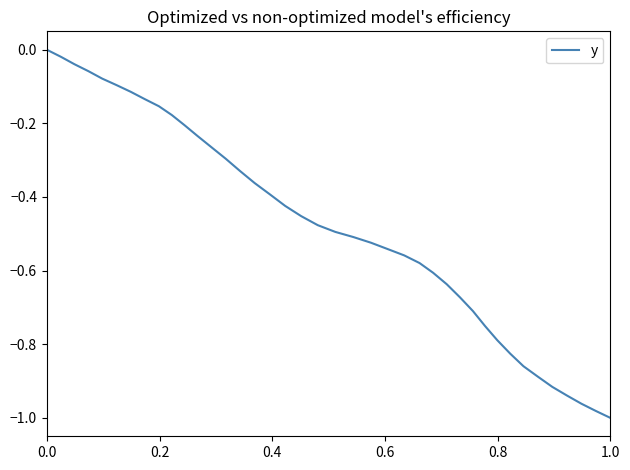

What is the difference between the maximum and minimum values?

1.0